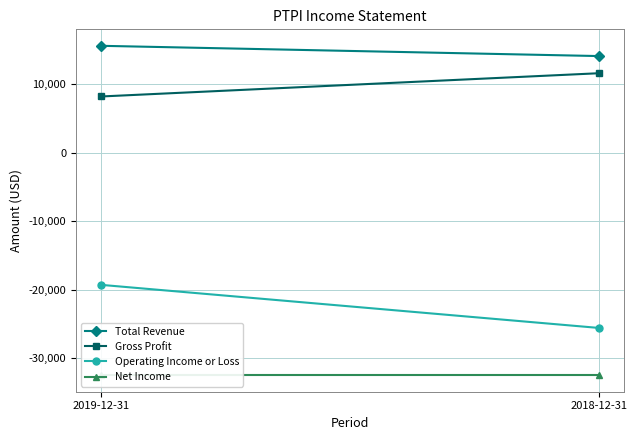

Where is Net Income nearest to the value -32500?

2019-12-31